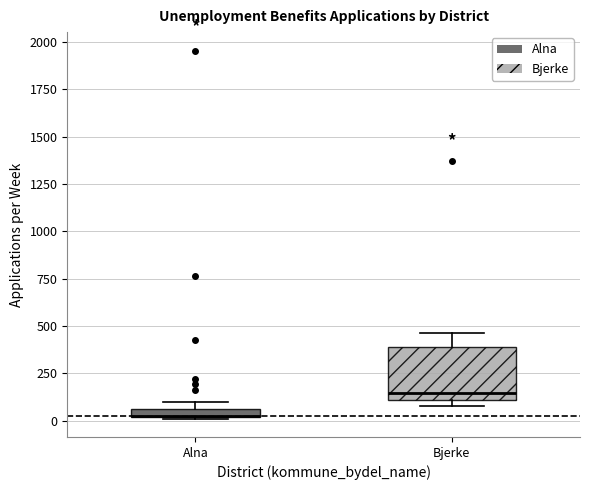

Which box is the tallest, from its lower edge to its upper edge?

Bjerke